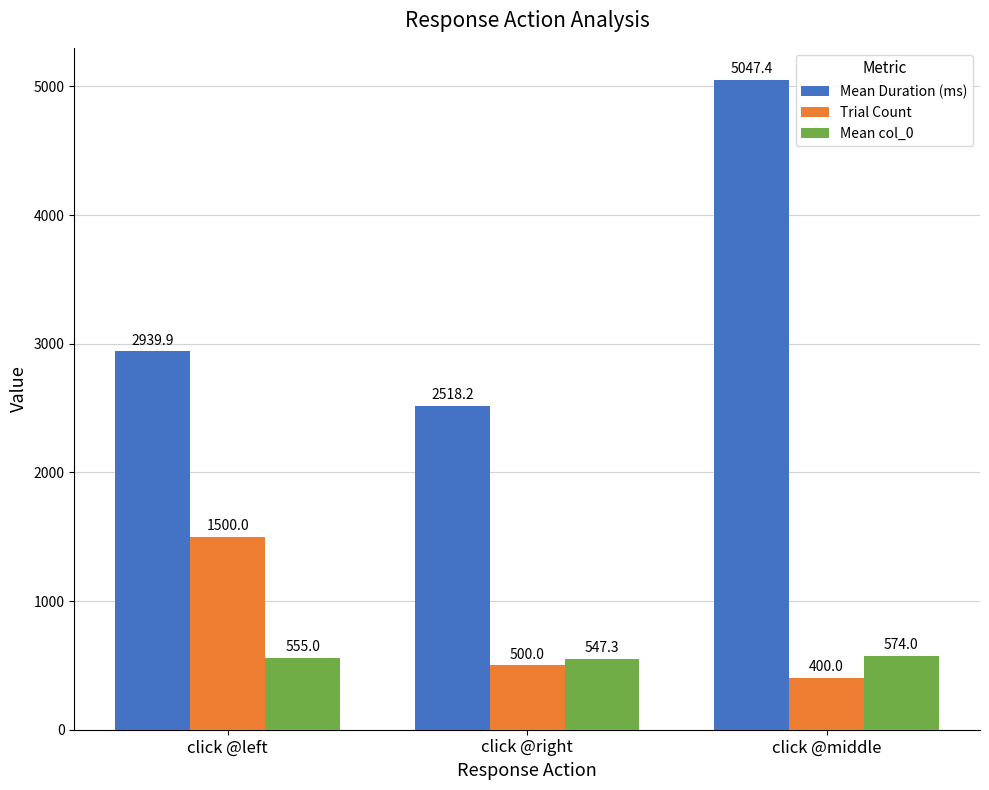

What is the value of the Mean col_0 bar at the 2nd from the left?

547.3